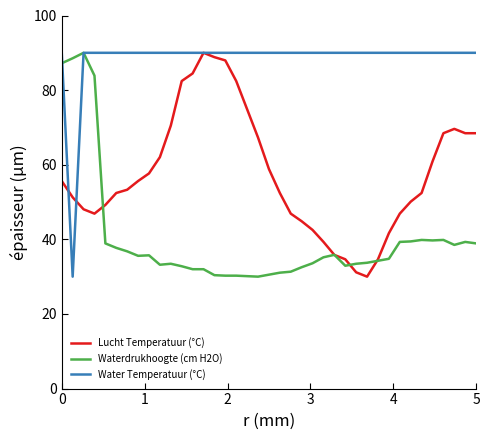

After their last crossing, which series has the higher values: Water Temperatuur (°C) or Waterdrukhoogte (cm H2O)?

Water Temperatuur (°C)